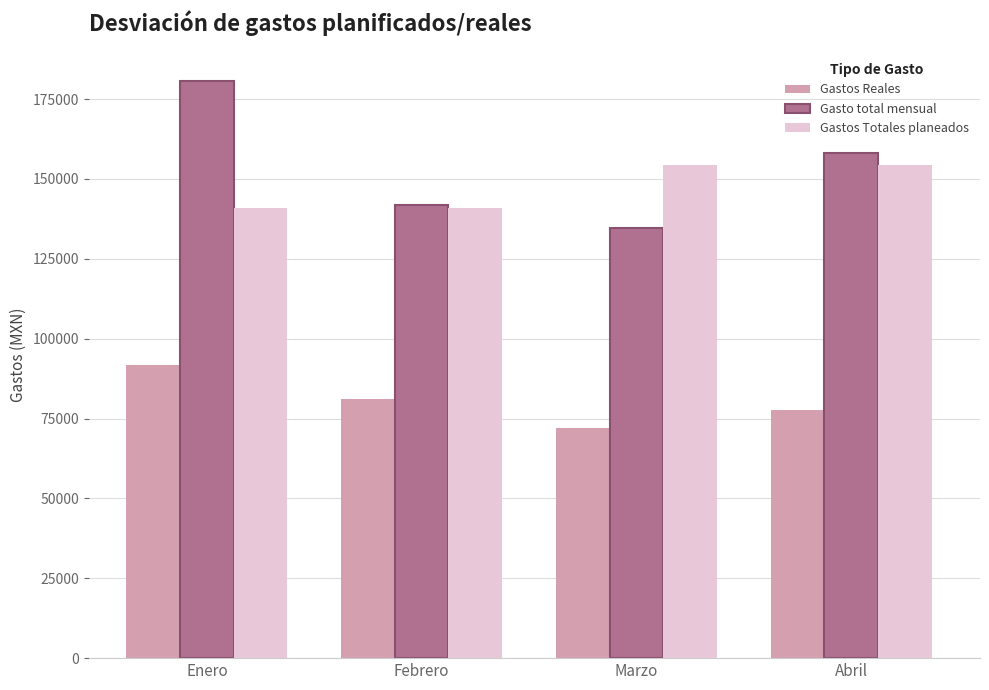

Which series has the largest range (max minus min)?

Gasto total mensual